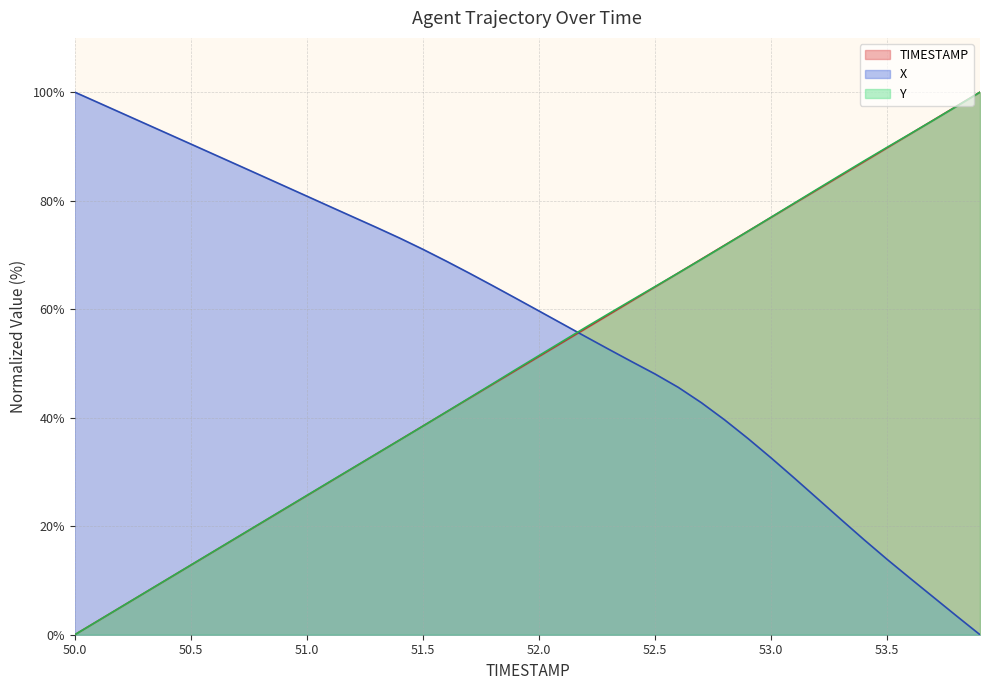

Between 52.0 and 50.3, which is larger?

52.0